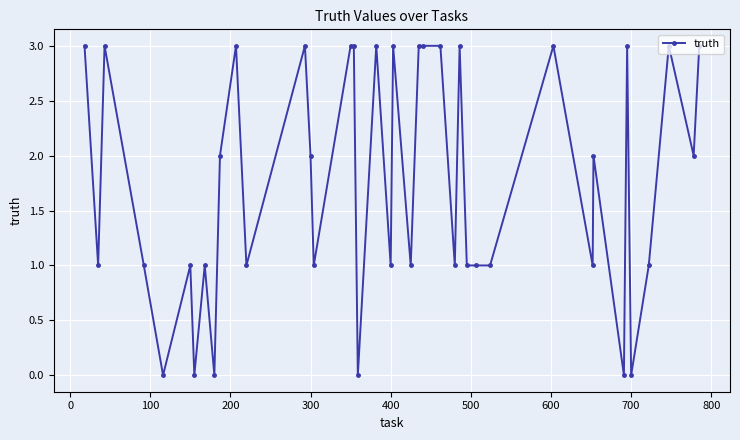

What is the maximum value shown in the chart?

3